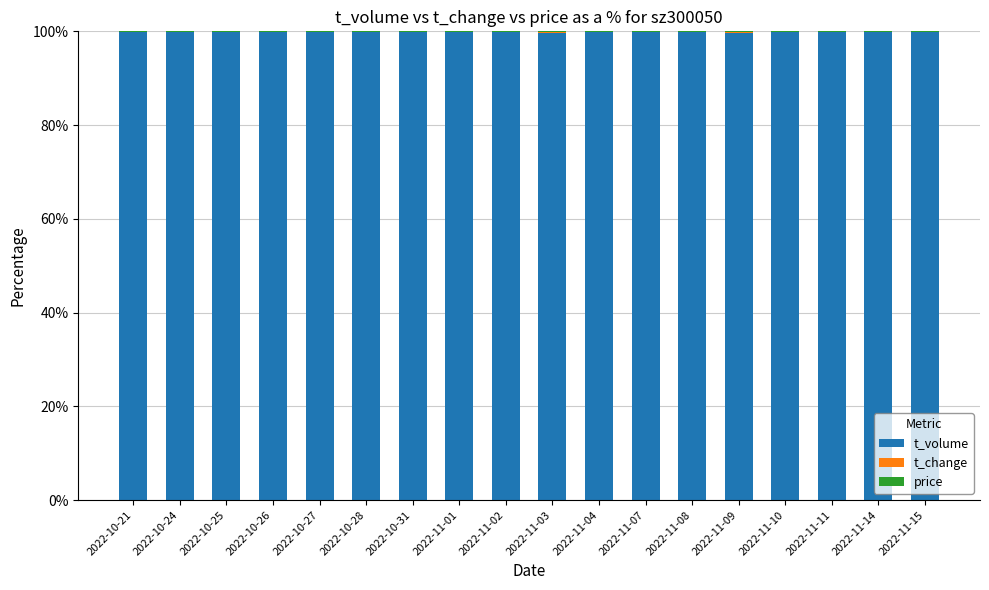

What is the highest value of the t_volume series?

99.9